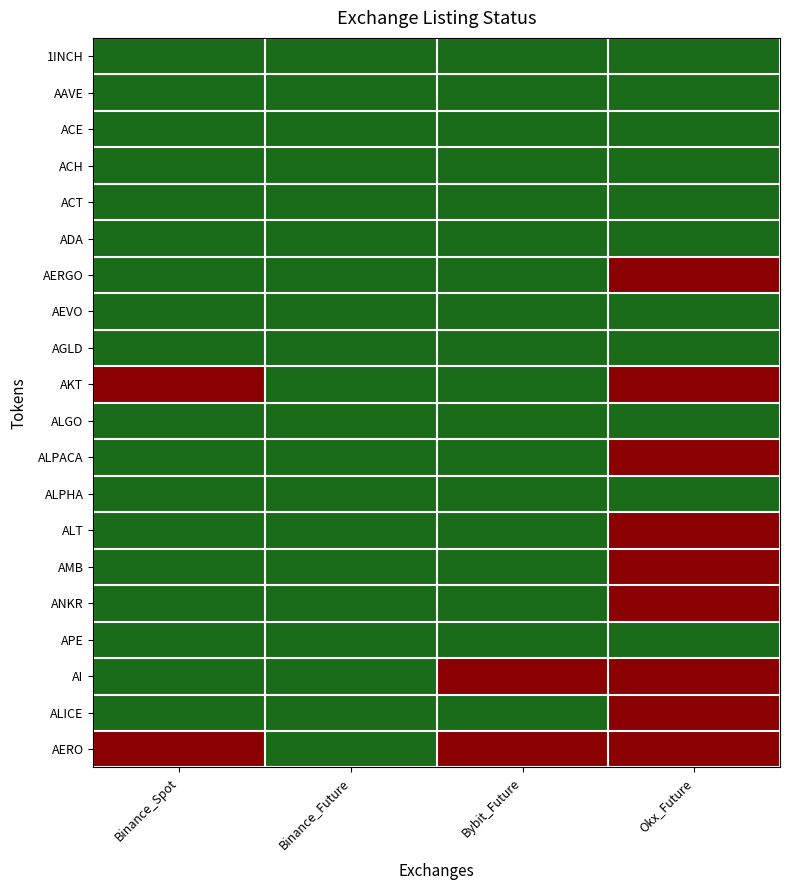

Reading left to right, what are all the values shown in this chart?

1INCH: Binance_Spot=1	Binance_Future=1	Bybit_Future=1	Okx_Future=1
AAVE: Binance_Spot=1	Binance_Future=1	Bybit_Future=1	Okx_Future=1
ACE: Binance_Spot=1	Binance_Future=1	Bybit_Future=1	Okx_Future=1
ACH: Binance_Spot=1	Binance_Future=1	Bybit_Future=1	Okx_Future=1
ACT: Binance_Spot=1	Binance_Future=1	Bybit_Future=1	Okx_Future=1
ADA: Binance_Spot=1	Binance_Future=1	Bybit_Future=1	Okx_Future=1
AERGO: Binance_Spot=1	Binance_Future=1	Bybit_Future=1	Okx_Future=0
AEVO: Binance_Spot=1	Binance_Future=1	Bybit_Future=1	Okx_Future=1
AGLD: Binance_Spot=1	Binance_Future=1	Bybit_Future=1	Okx_Future=1
AKT: Binance_Spot=0	Binance_Future=1	Bybit_Future=1	Okx_Future=0
ALGO: Binance_Spot=1	Binance_Future=1	Bybit_Future=1	Okx_Future=1
ALPACA: Binance_Spot=1	Binance_Future=1	Bybit_Future=1	Okx_Future=0
ALPHA: Binance_Spot=1	Binance_Future=1	Bybit_Future=1	Okx_Future=1
ALT: Binance_Spot=1	Binance_Future=1	Bybit_Future=1	Okx_Future=0
AMB: Binance_Spot=1	Binance_Future=1	Bybit_Future=1	Okx_Future=0
ANKR: Binance_Spot=1	Binance_Future=1	Bybit_Future=1	Okx_Future=0
APE: Binance_Spot=1	Binance_Future=1	Bybit_Future=1	Okx_Future=1
AI: Binance_Spot=1	Binance_Future=1	Bybit_Future=0	Okx_Future=0
ALICE: Binance_Spot=1	Binance_Future=1	Bybit_Future=1	Okx_Future=0
AERO: Binance_Spot=0	Binance_Future=1	Bybit_Future=0	Okx_Future=0